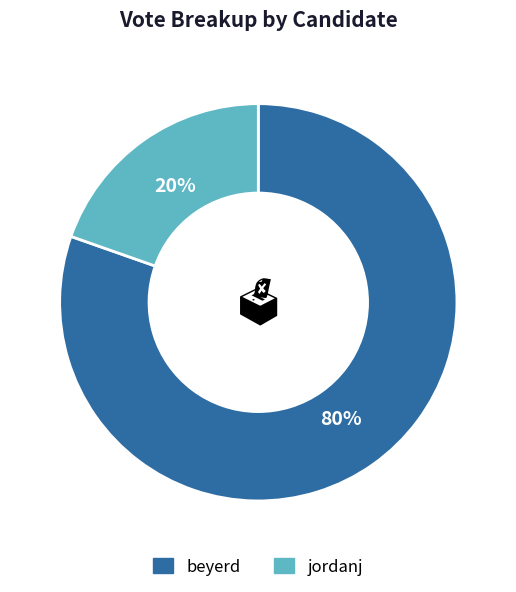

To the nearest percent, what is the average slice percentage?

50%